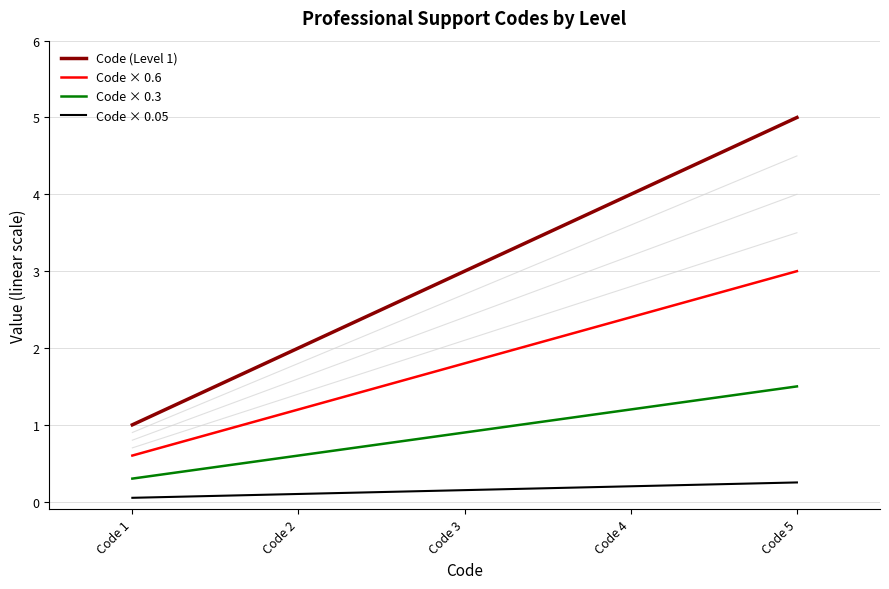

What is the minimum value for Code (Level 1)?

1.0